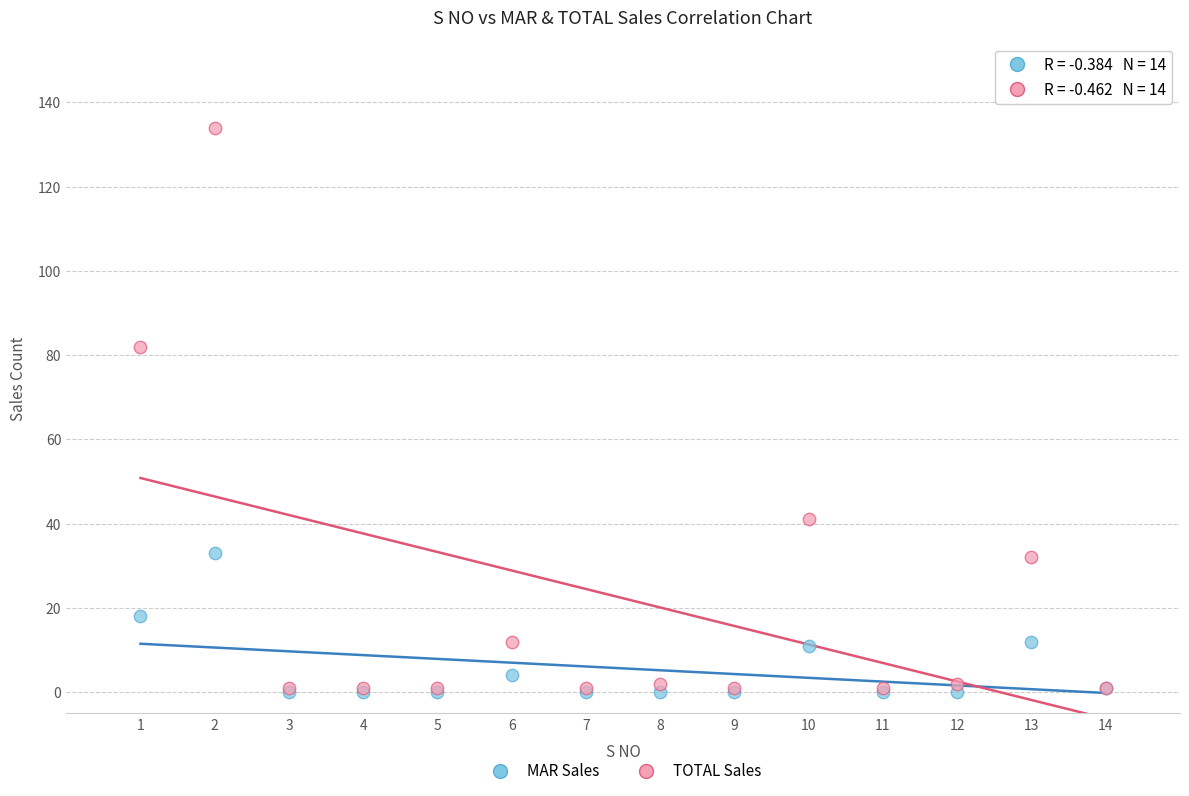

What are all the series names shown in the legend?

MAR Sales, TOTAL Sales